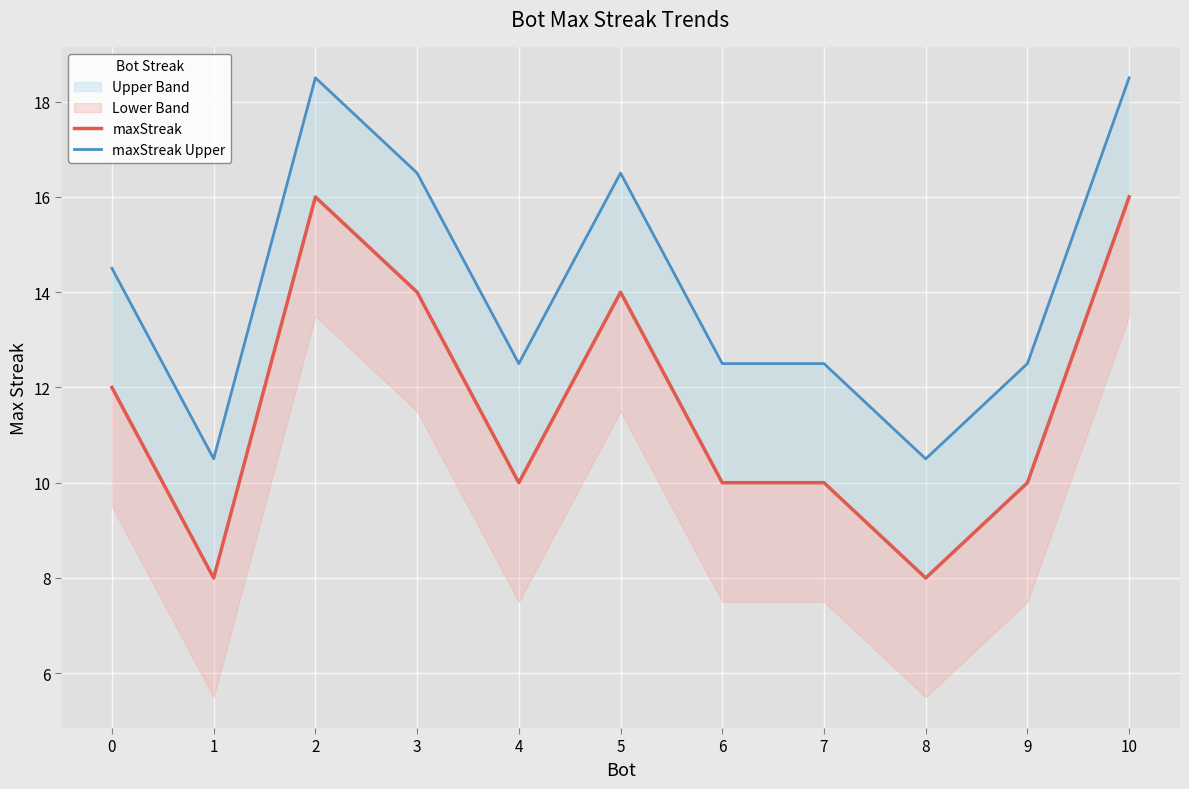

What is the value of the maxStreak Upper point at the 10th from the left?

12.5